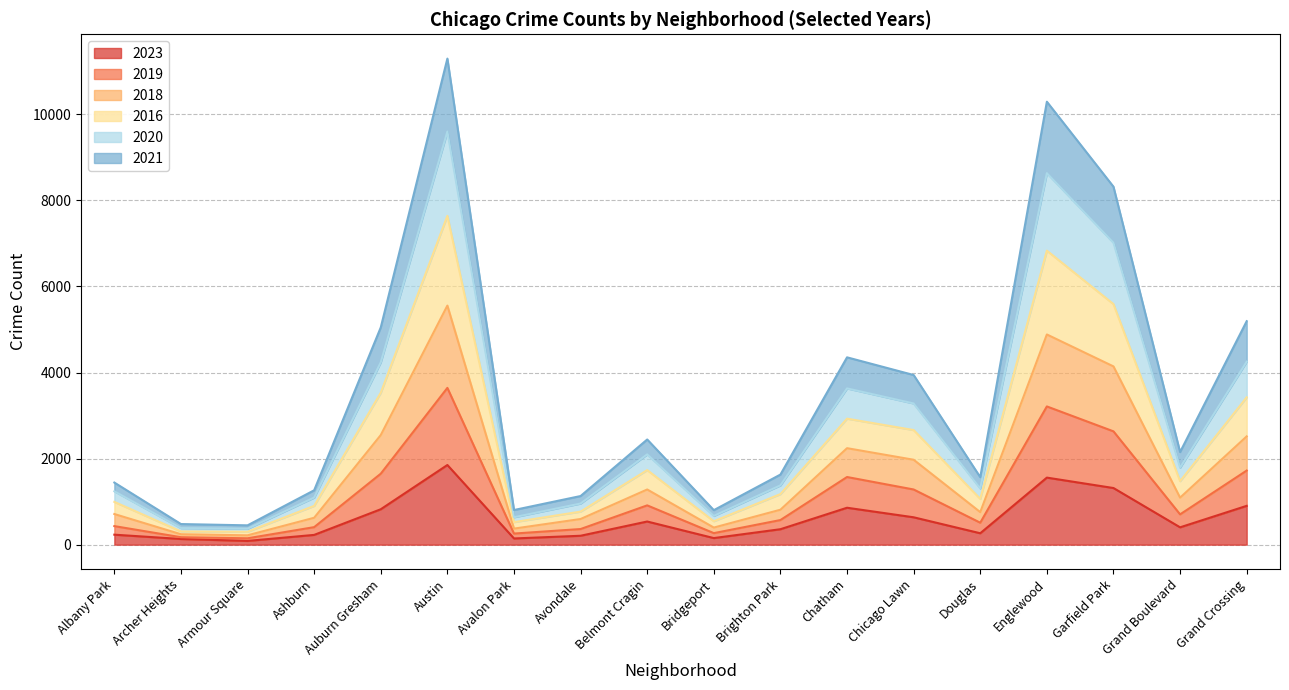

What are all the series names shown in the legend?

2023, 2019, 2018, 2016, 2020, 2021